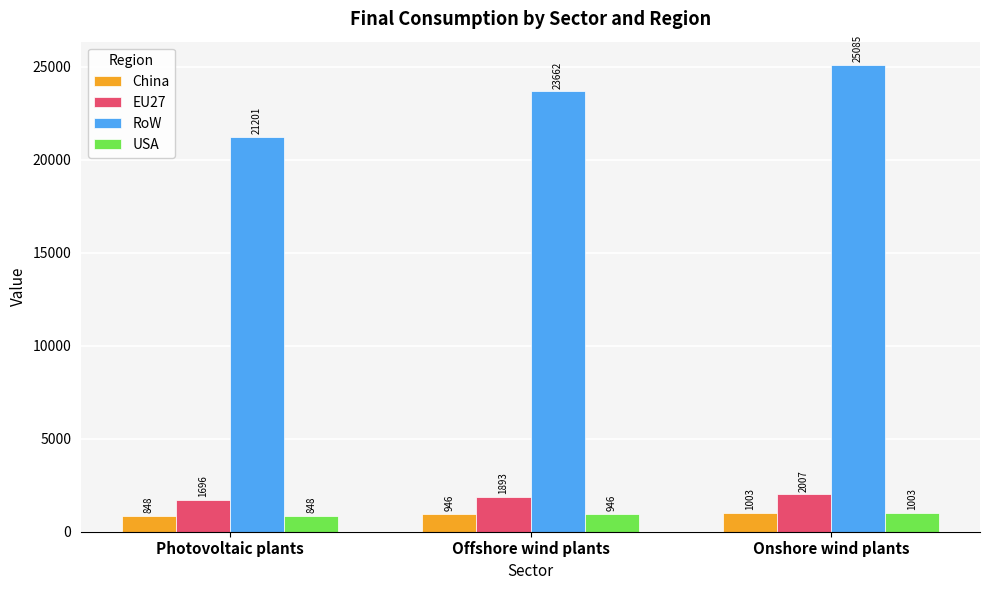

Rank the categories by EU27 value from highest to lowest.

Onshore wind plants, Offshore wind plants, Photovoltaic plants